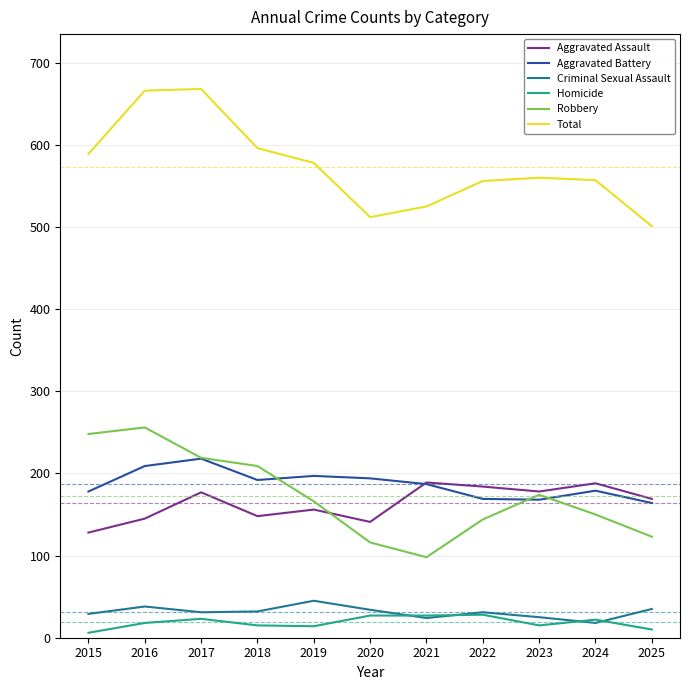

What is the highest value of the Total series?

668